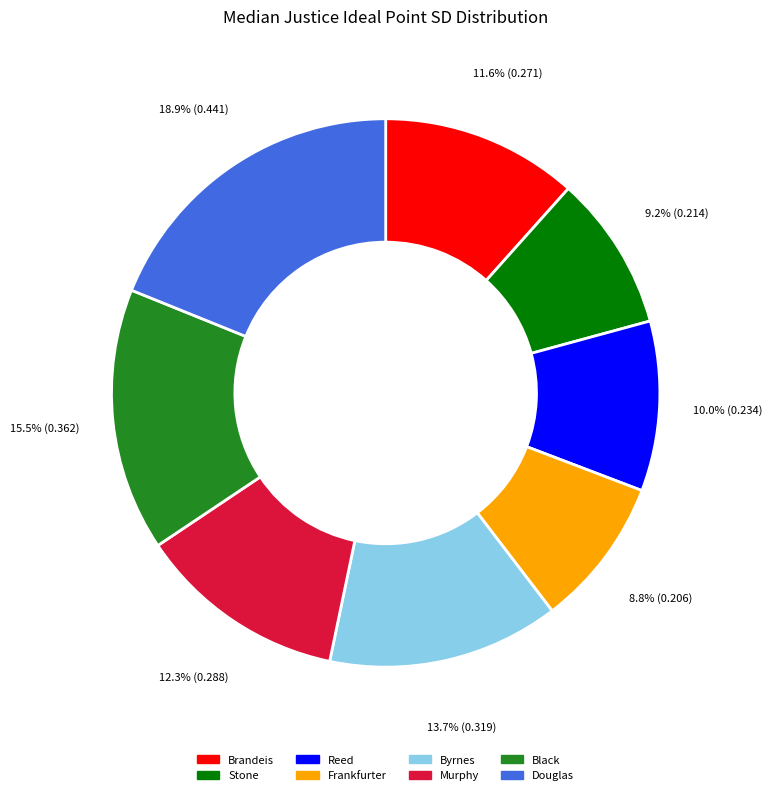

How much of the chart is everything except Frankfurter?

91.2%